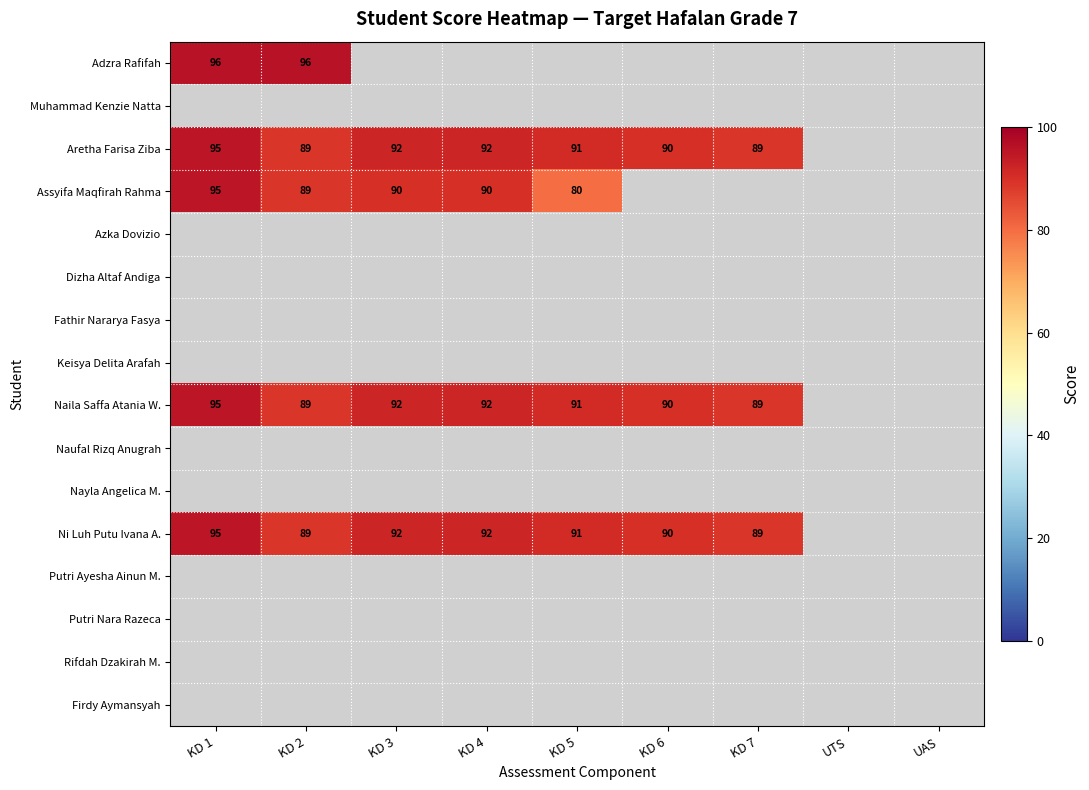

Which has a higher value, UTS or KD 1?

KD 1